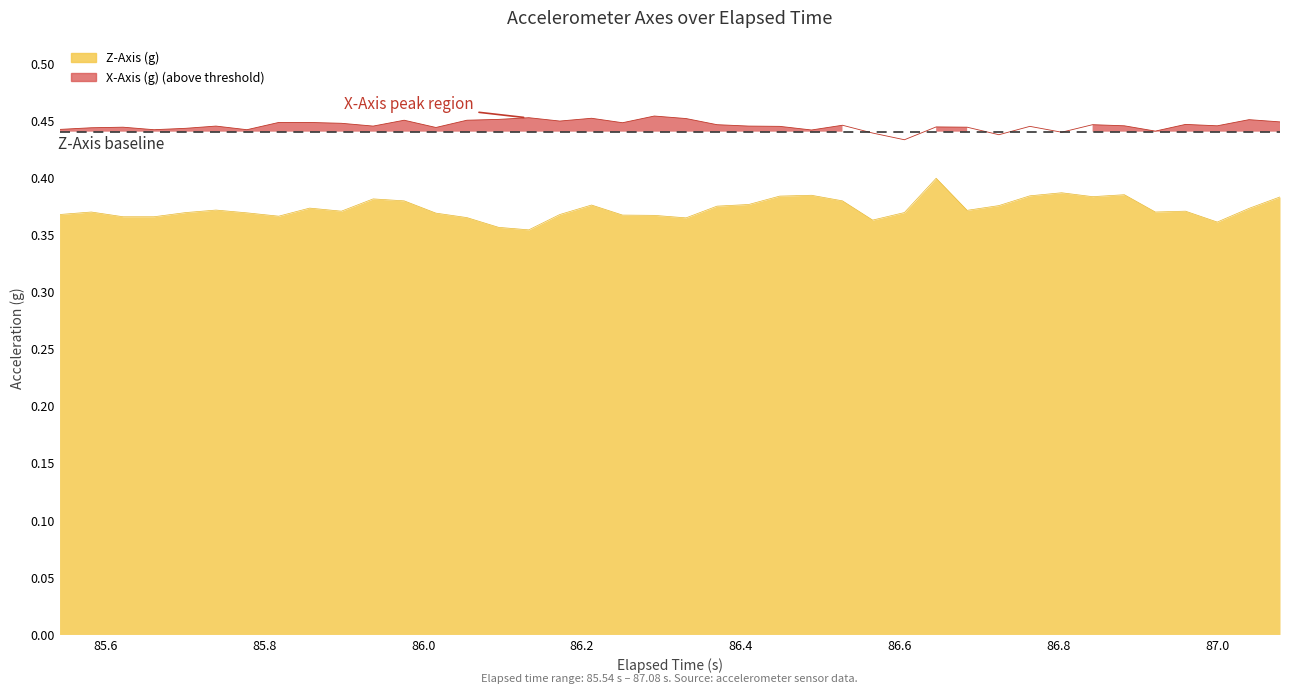

Which series has the largest total across all categories?

X-Axis (g)